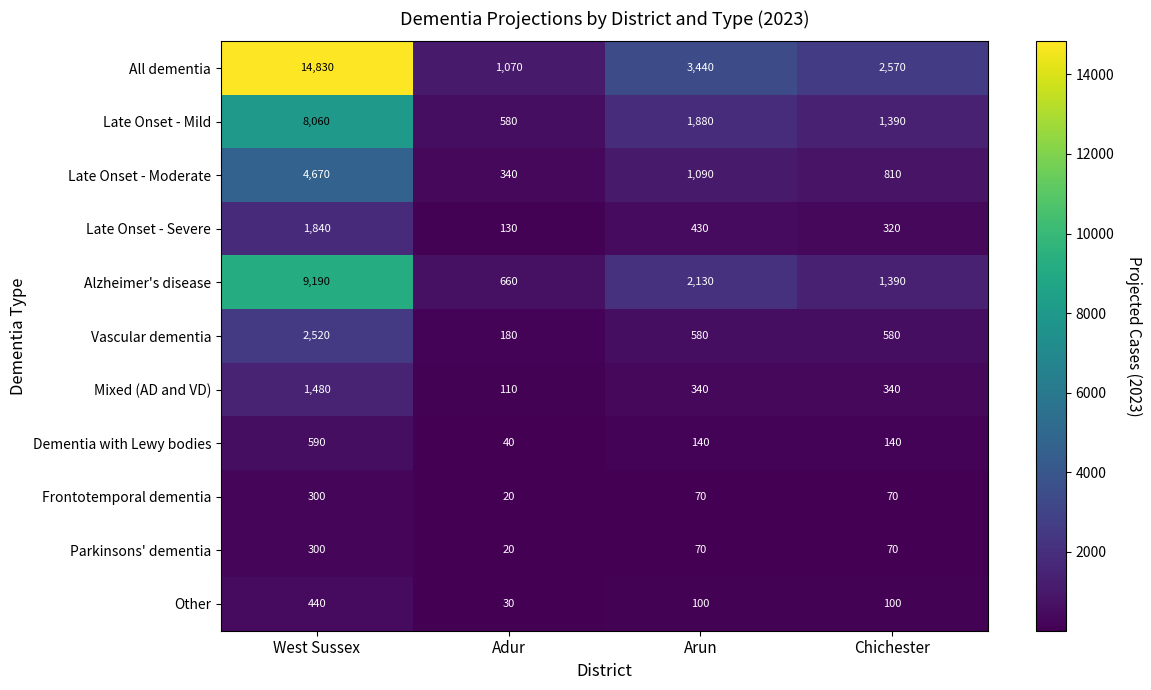

How many data points does each series have?

4